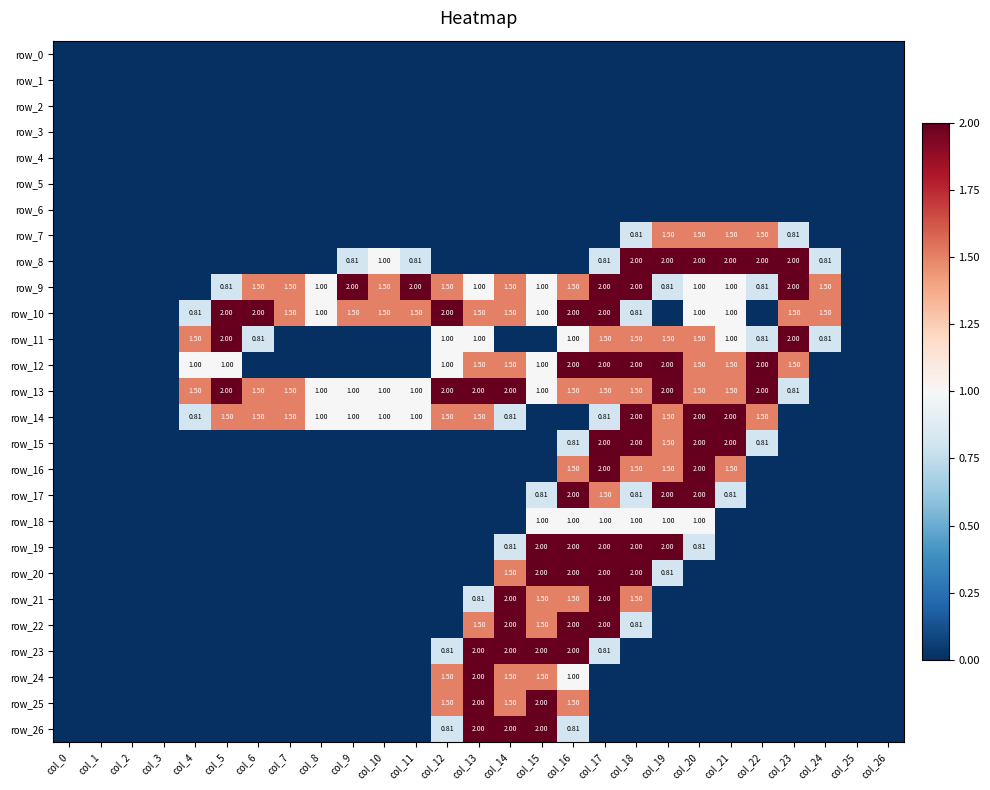

The value of row_4 at col_20 is 0.0. True or false?

True